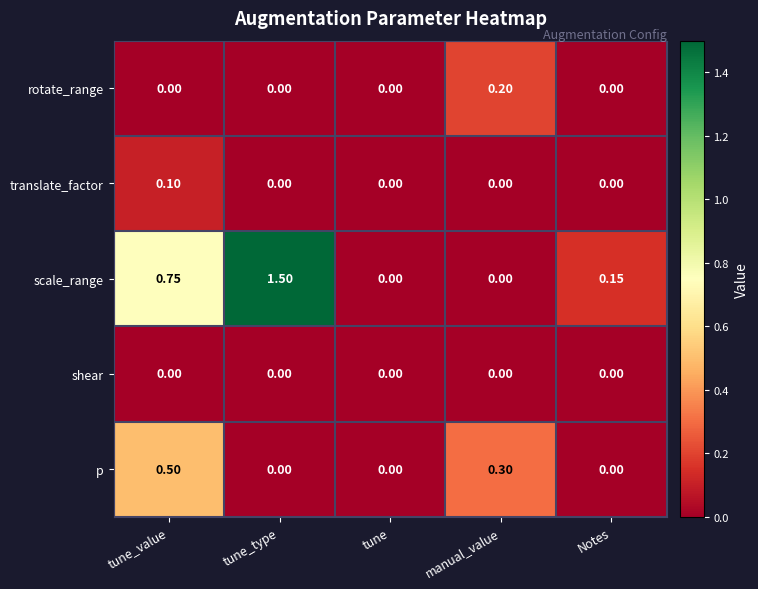

Rank the series by their maximum value, from highest to lowest.

scale_range, p, rotate_range, translate_factor, shear